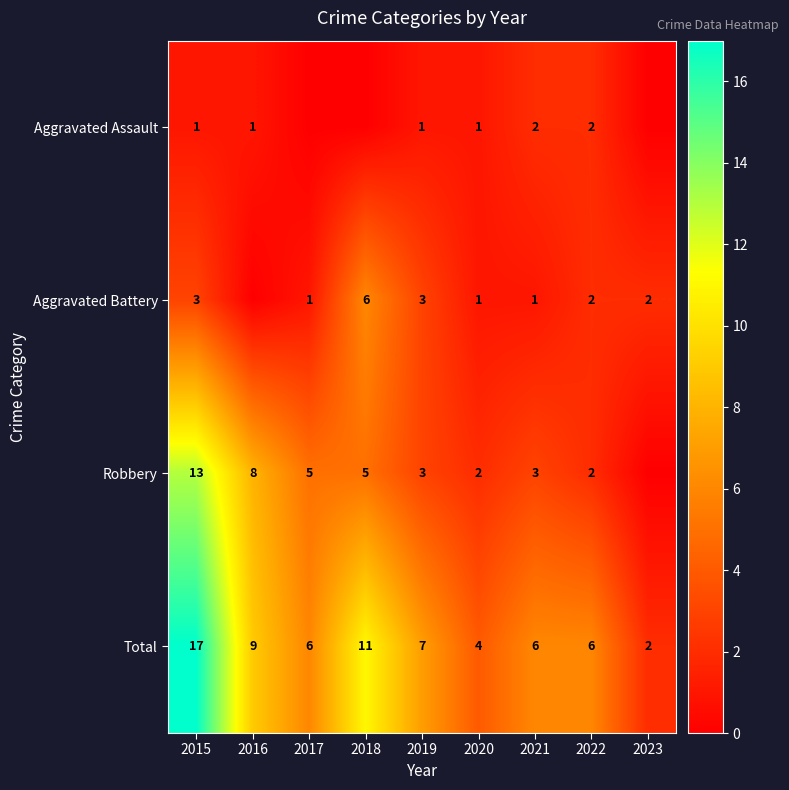

Between 2016 and 2019, which is larger?

2016